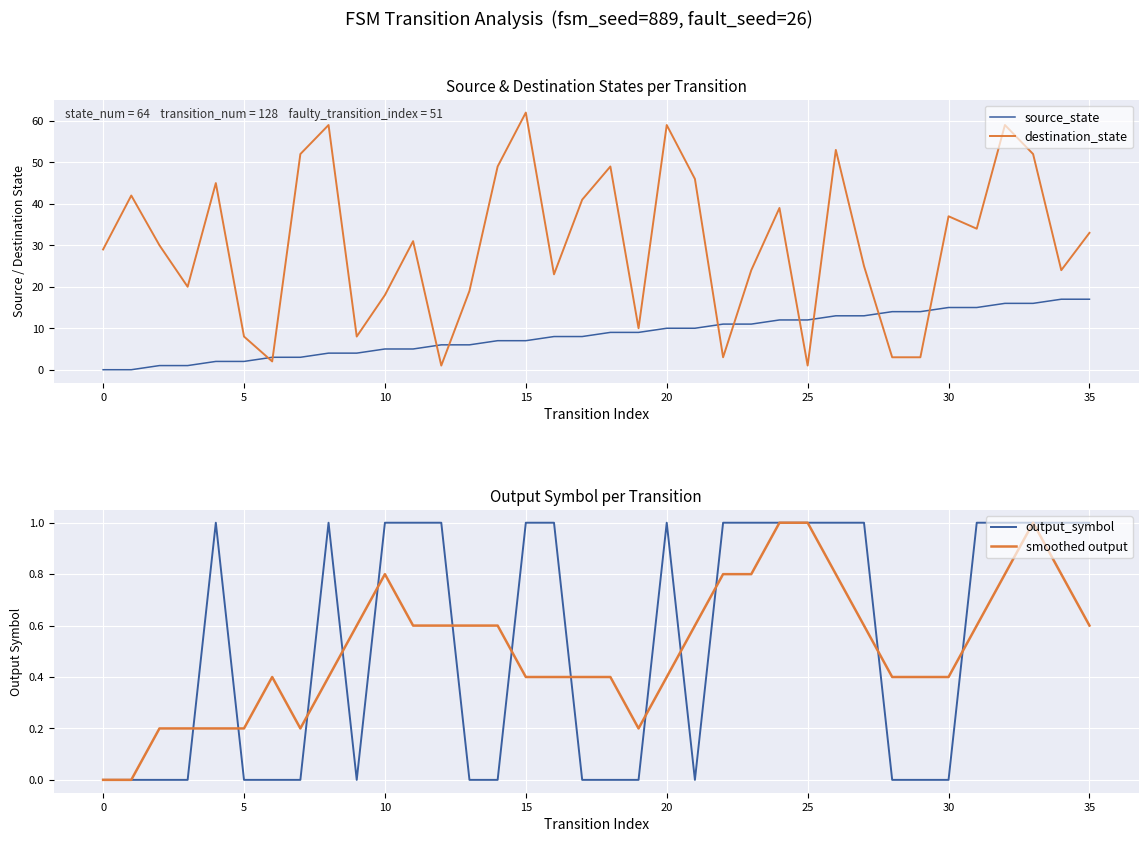

After their last crossing, which series has the higher values: destination_state or source_state?

destination_state